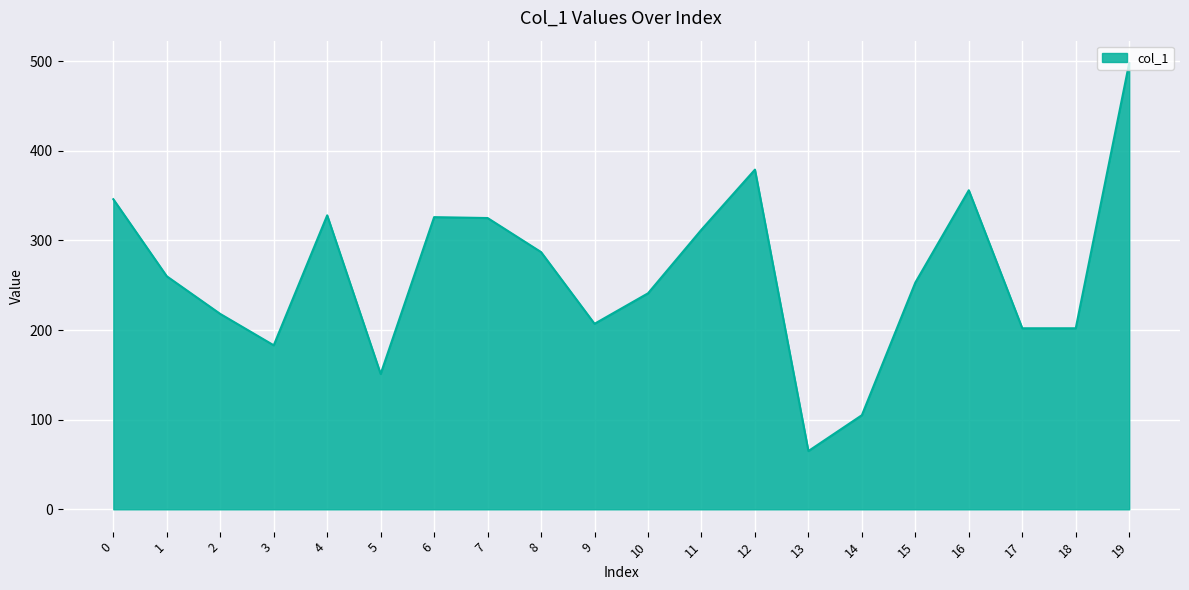

What is the greatest value displayed?

498